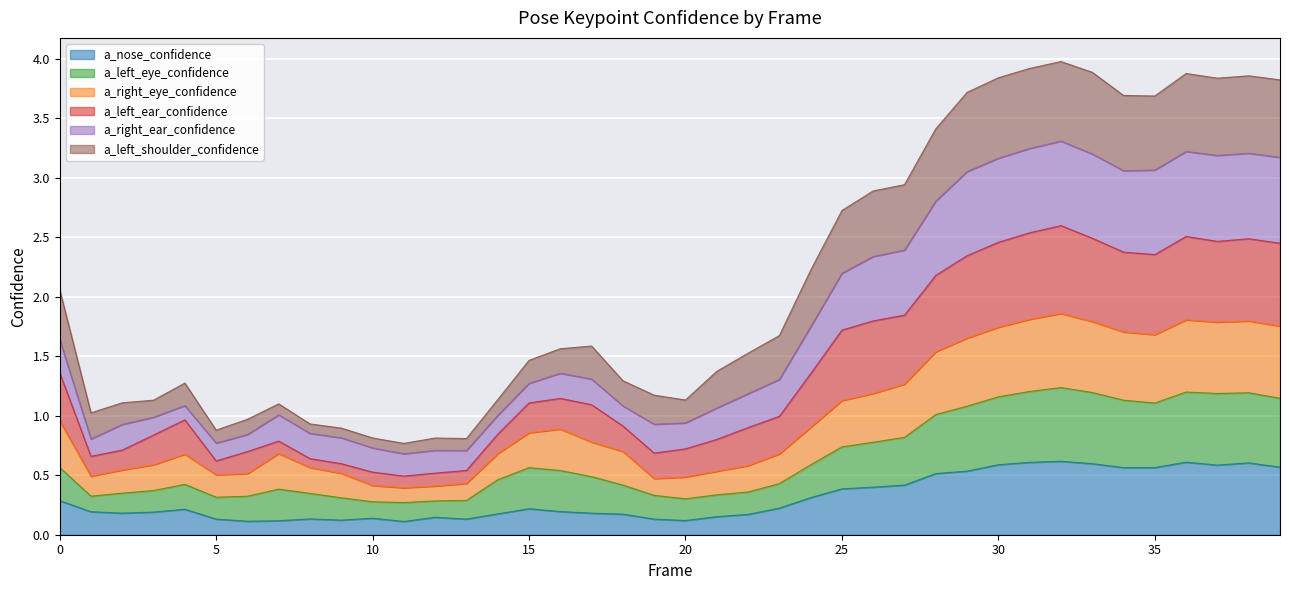

True or false: a_right_eye_confidence has more than 1 points higher than both neighbors.

True